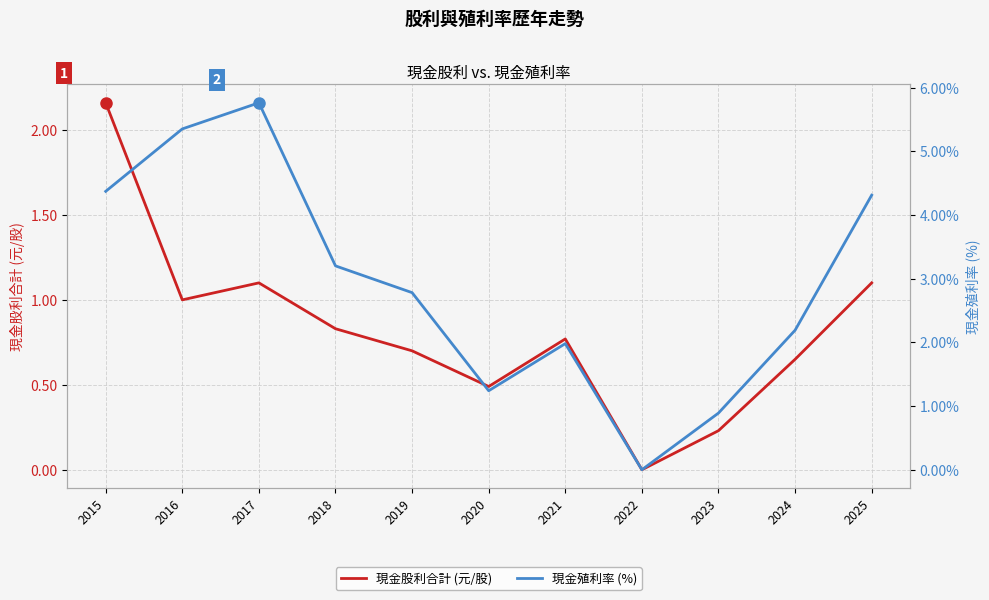

What are all the series names shown in the legend?

現金股利合計 (元/股), 現金殖利率 (%)